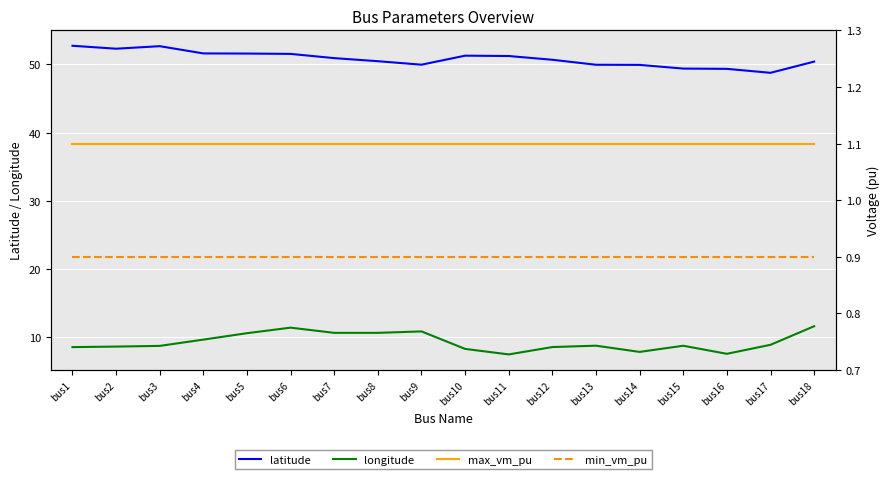

True or false: min_vm_pu has more than 0 interior local peaks.

False